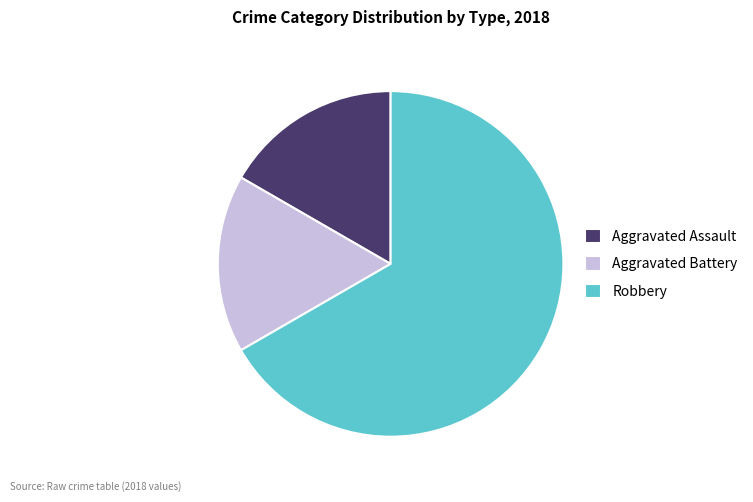

Does any single category account for the majority?

Yes